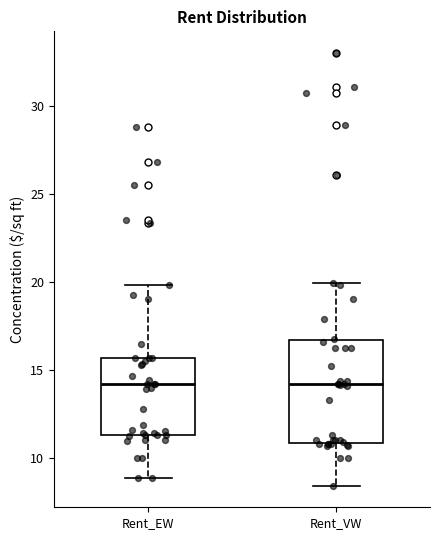

Where is the upper edge of the box for Rent_VW on the y-axis? The values are not printed on the chart, so give them approximately, as read against the axis.

16.5